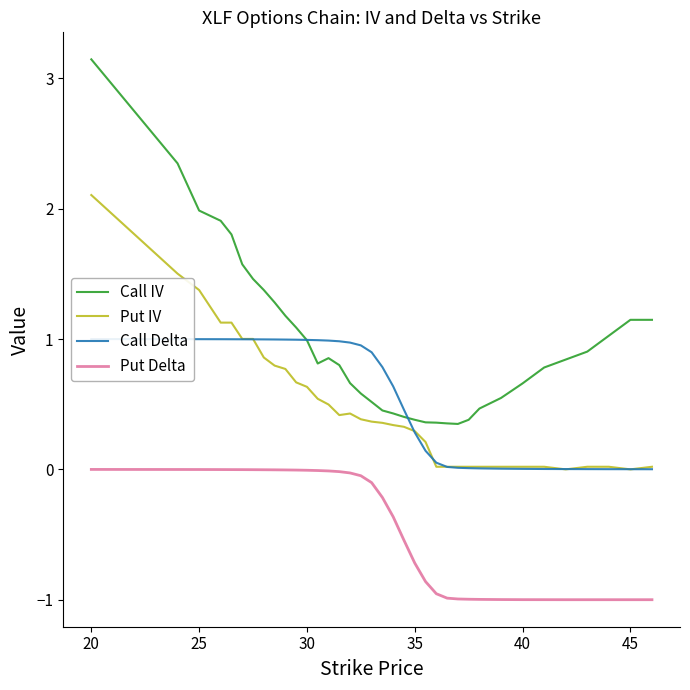

What is the maximum value shown in the chart?

3.1